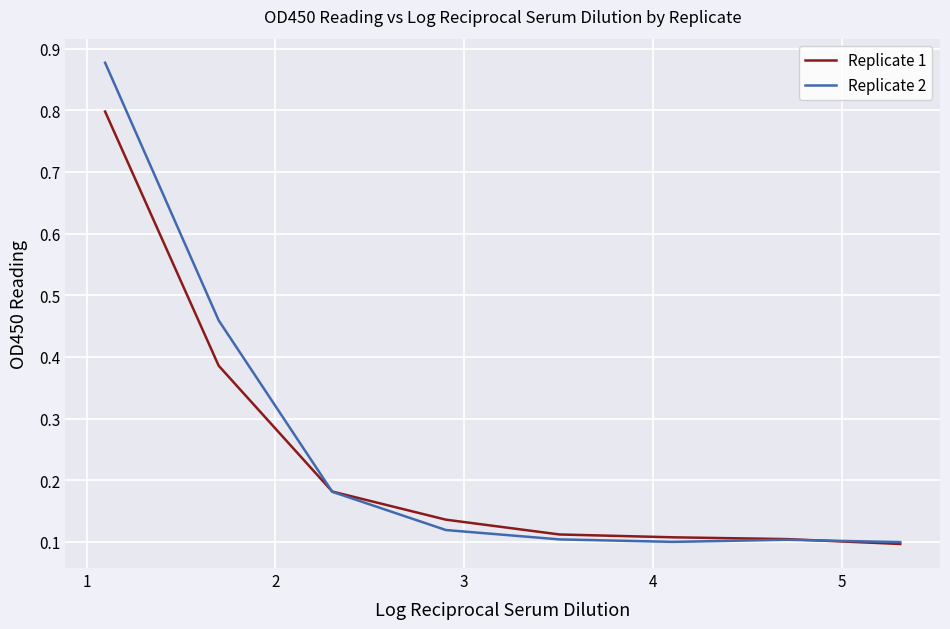

True or false: Replicate 2 has more than 2 points higher than both neighbors.

False